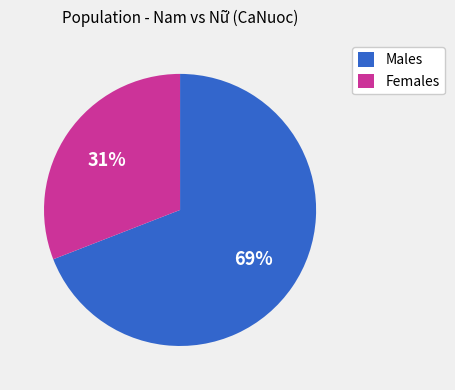

Does any single category account for the majority?

Yes